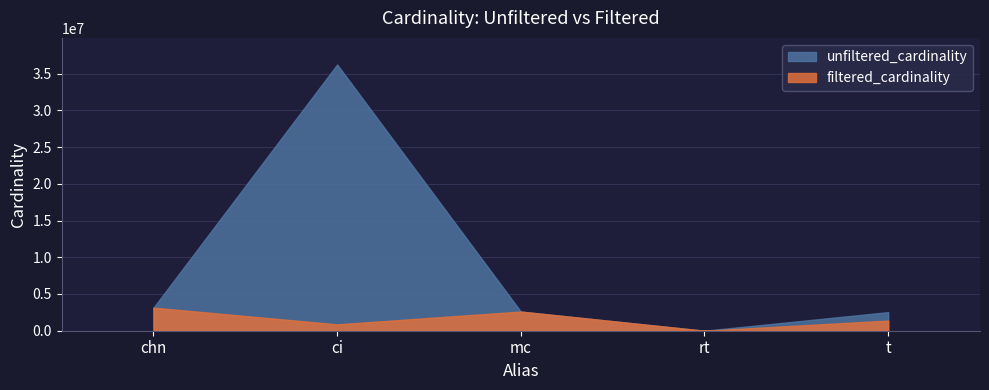

Rank the series at chn from lowest to highest value.

unfiltered_cardinality, filtered_cardinality